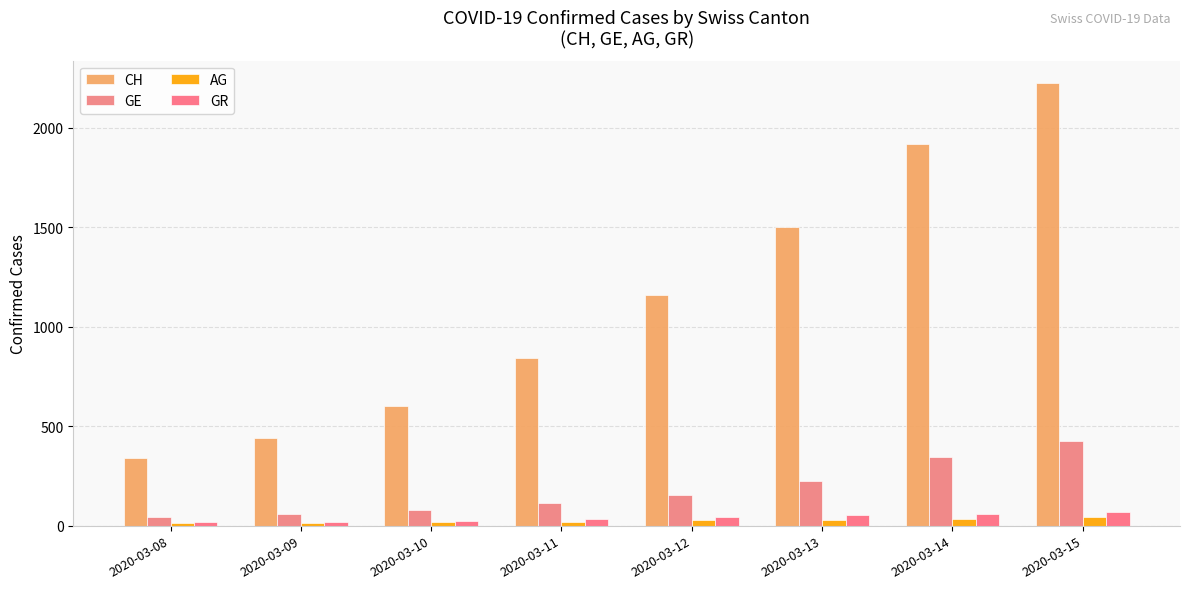

The value of AG at 2020-03-13 is 30. True or false?

True